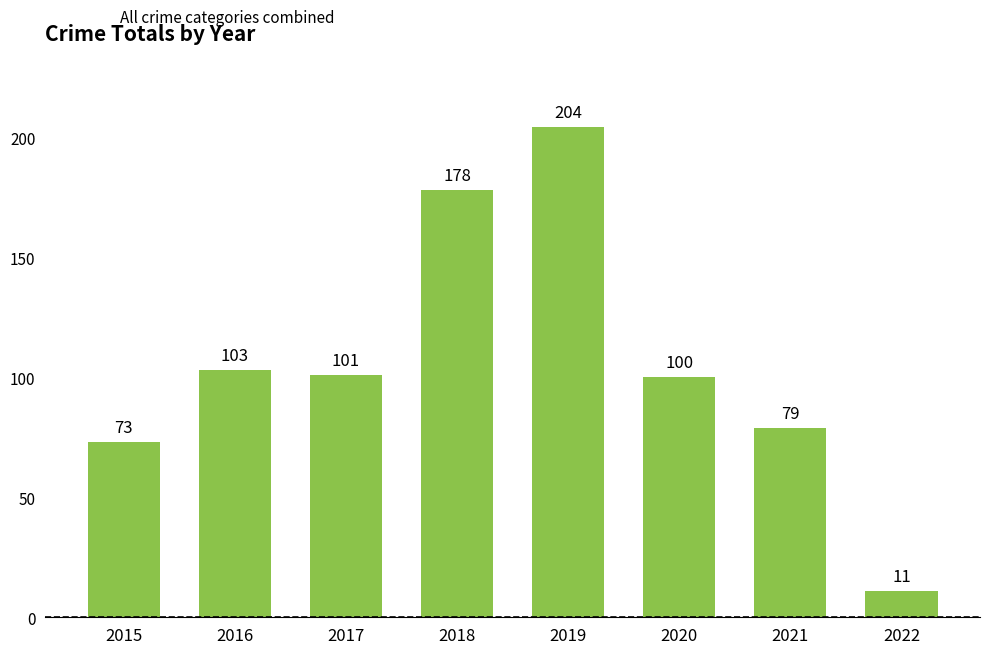

Reading right to left, list all the values displayed in this chart.

11	79	100	204	178	101	103	73